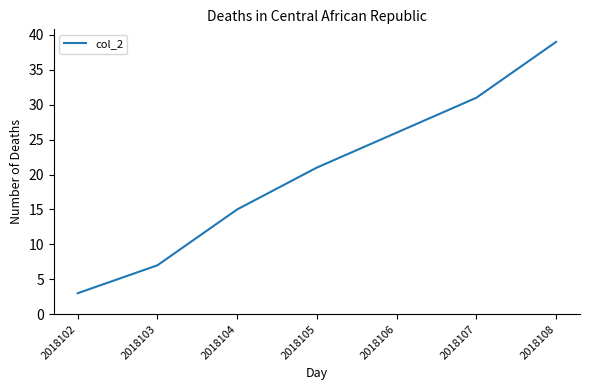

What is the sum of all values?

142